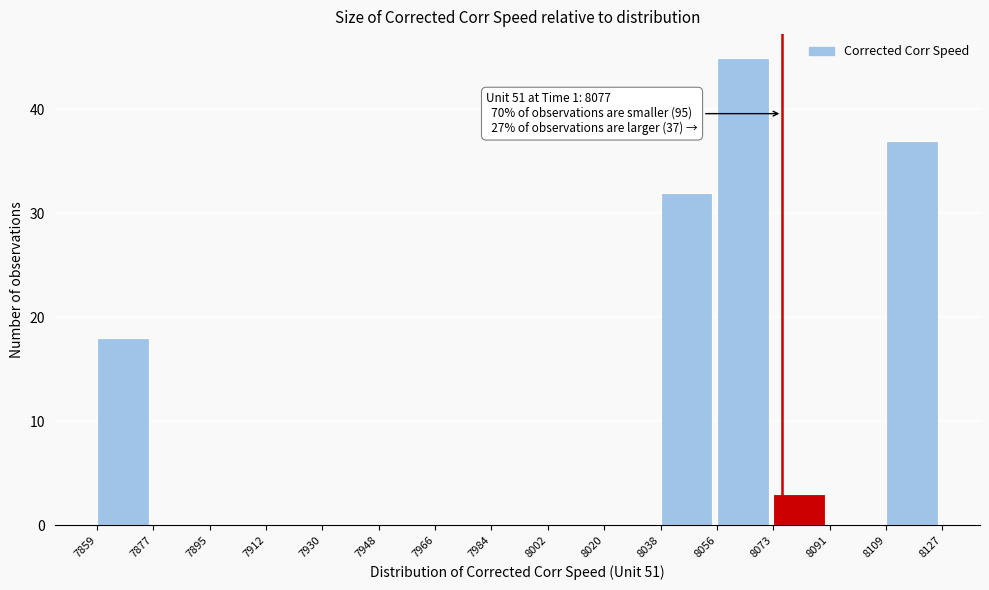

Which range on the x-axis has the tallest bar?

8056 to 8073